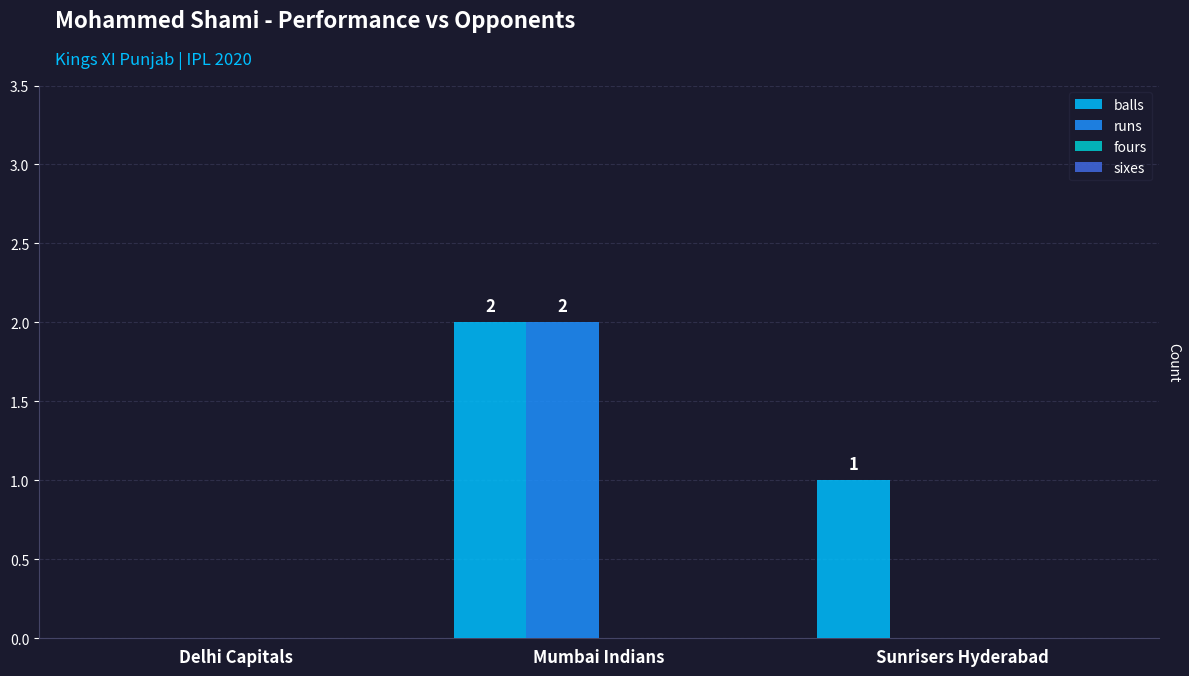

What is the maximum value shown in the chart?

2